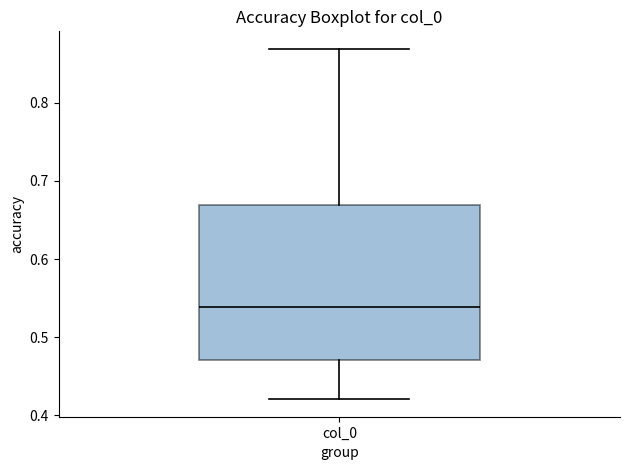

Where does the median line of the box for col_0 sit on the y-axis? The values are not printed on the chart, so give them approximately, as read against the axis.

0.54